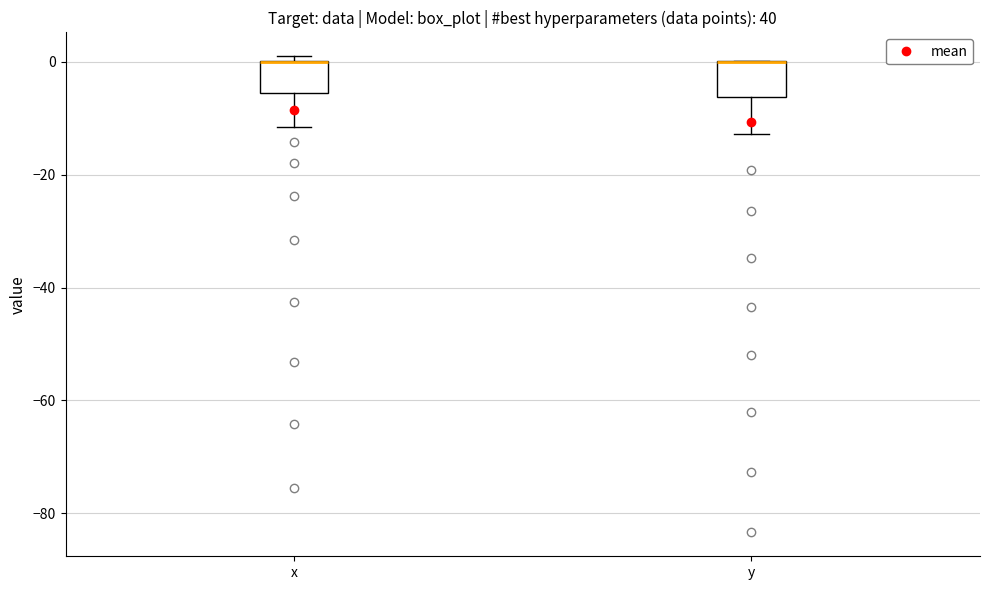

Where does the lower whisker of the box for x end on the y-axis? The values are not printed on the chart, so give them approximately, as read against the axis.

-12